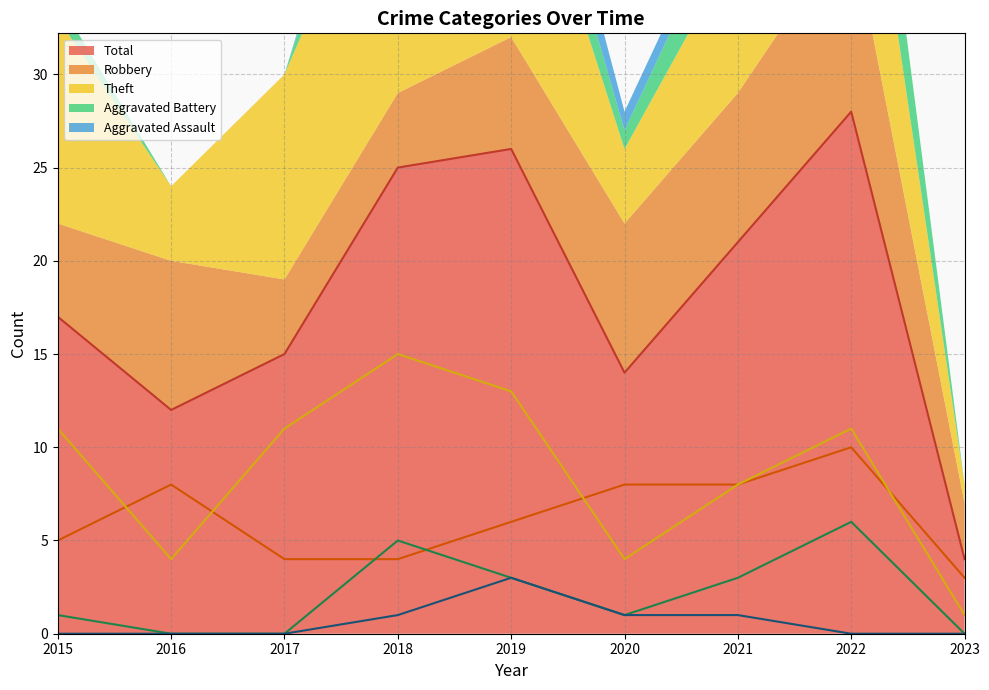

What is the highest value of the Aggravated Assault series?

3